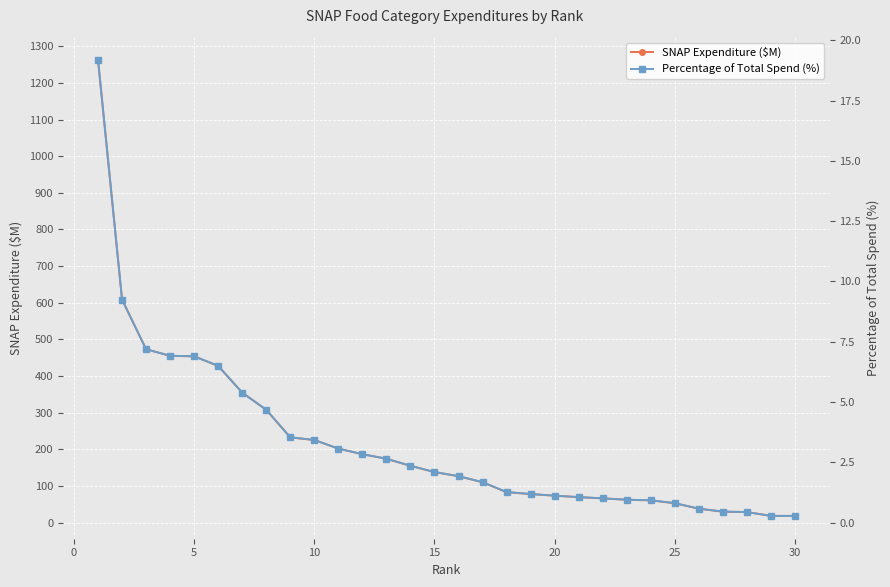

How many lines are shown in the chart?

2